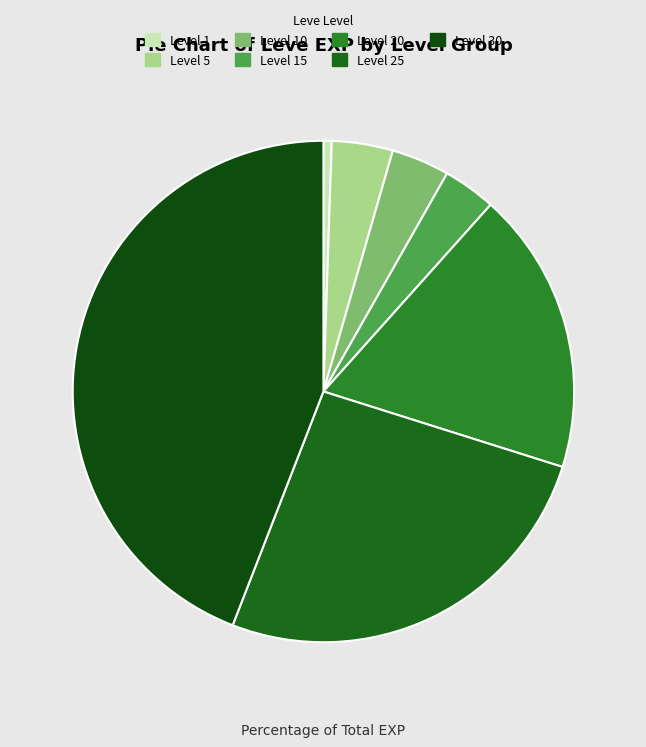

How many segments does this pie chart have?

7